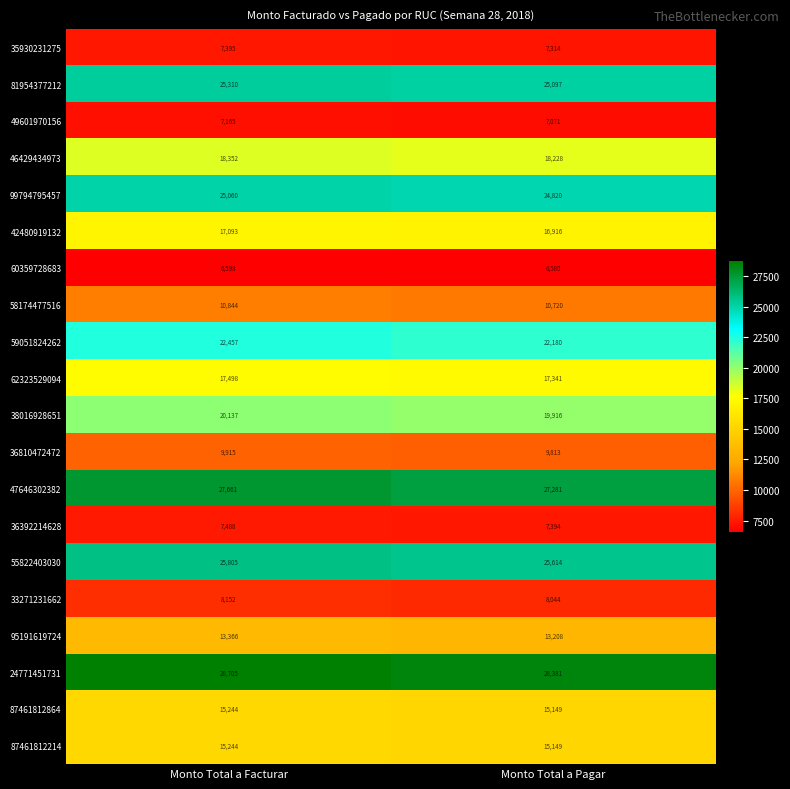

How many data points in 60359728683 are less than 6598?

1